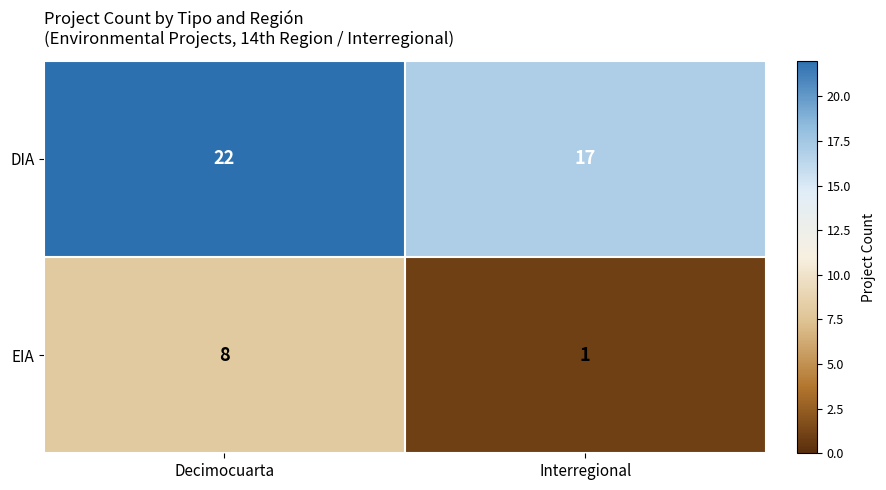

The EIA series shows 2 at Interregional. True or false?

False